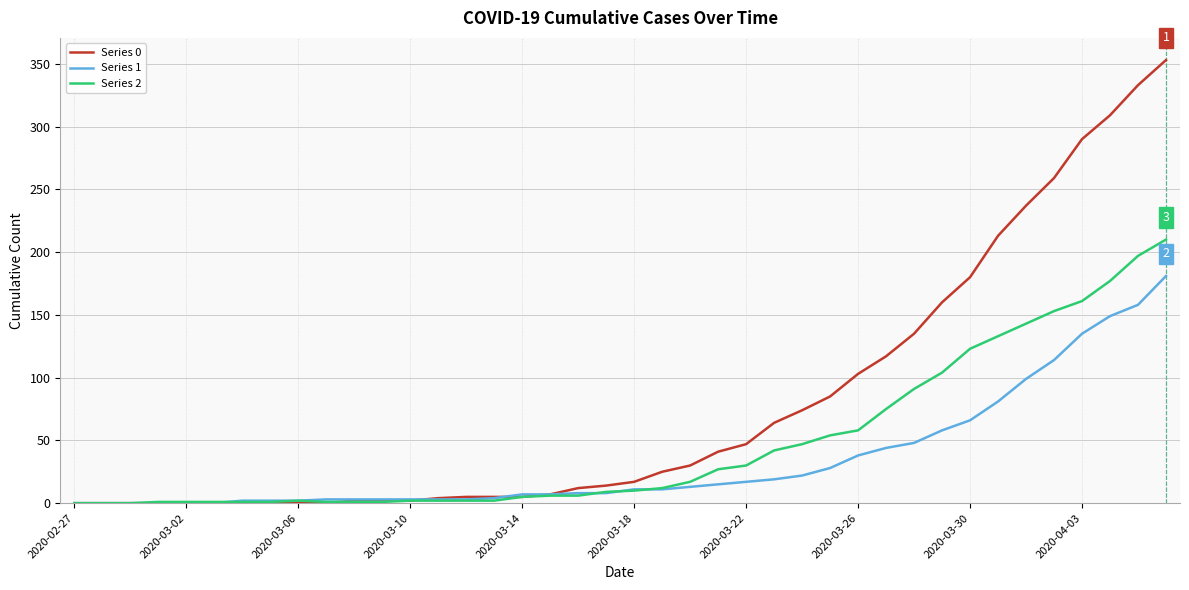

What is the greatest value displayed?

353